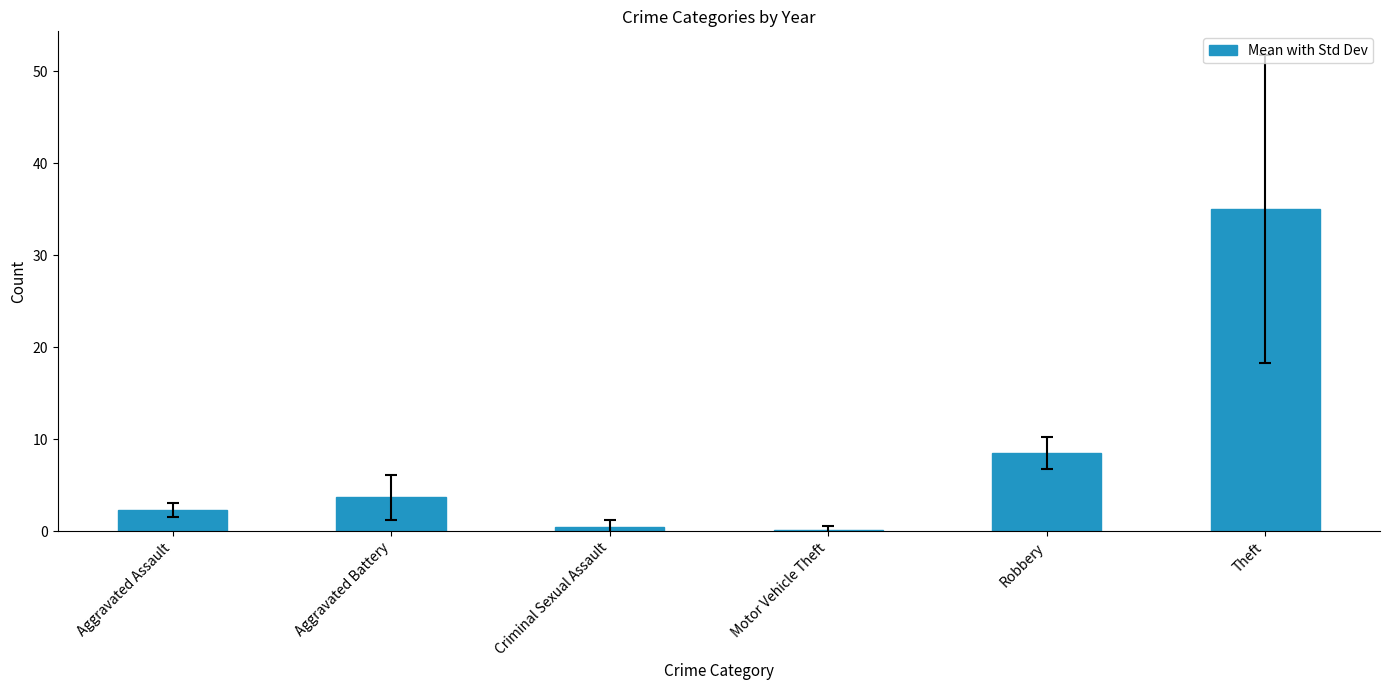

What is the approximate value at Robbery?

8.5